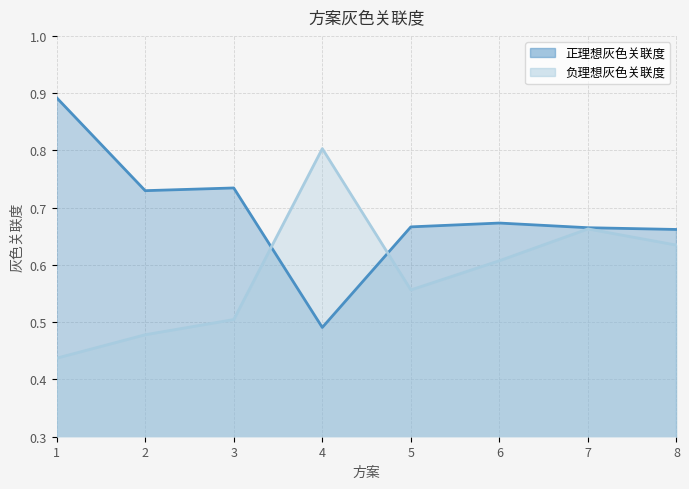

The value of 负理想灰色关联度 at 5 is 0.2. True or false?

False